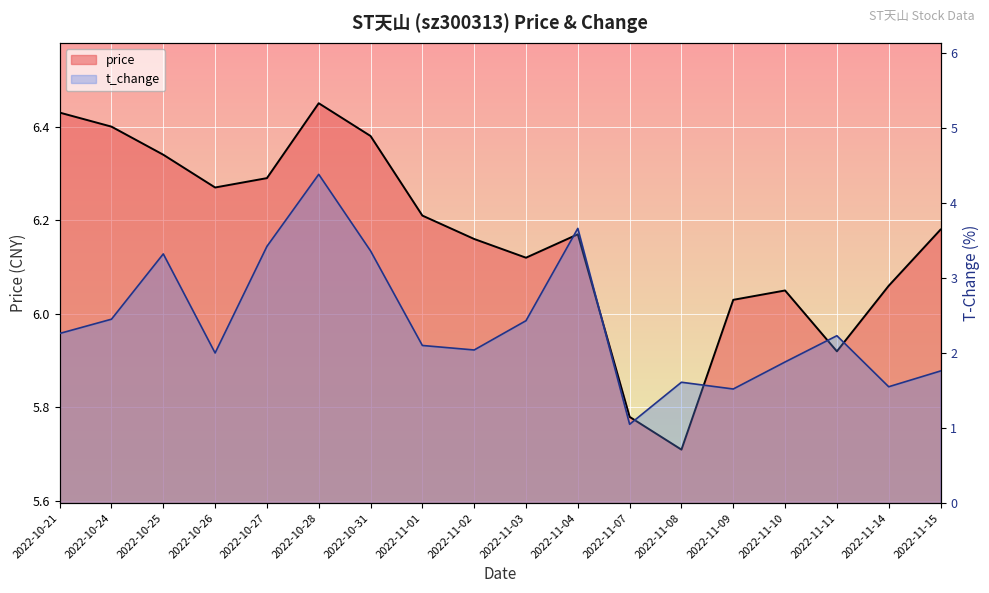

True or false: price has more than 2 interior local peaks.

True